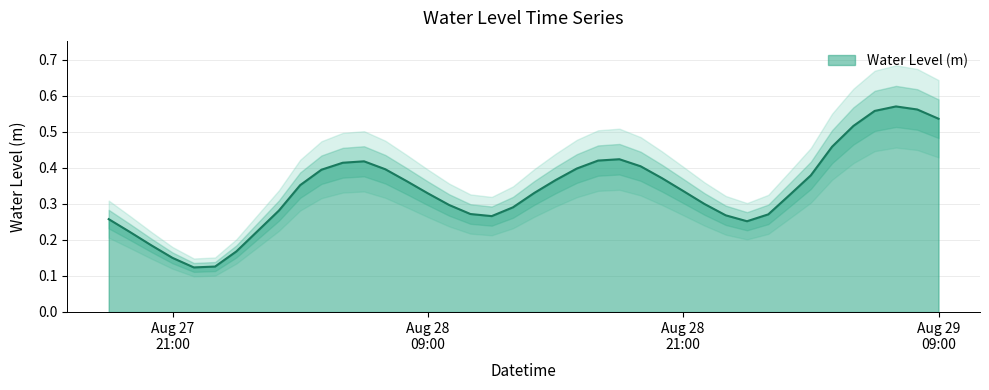

Rank the categories by value from lowest to highest.

2024-08-27 22:00:00, 2024-08-27 23:00:00, 2024-08-27 21:00:00, 2024-08-28 00:00:00, 2024-08-27 20:00:00, 2024-08-27 19:00:00, 2024-08-28 01:00:00, 2024-08-29 00:00:00, 2024-08-27 18:00:00, 2024-08-28 12:00:00, 2024-08-28 23:00:00, 2024-08-29 01:00:00, 2024-08-28 11:00:00, 2024-08-28 02:00:00, 2024-08-28 13:00:00, 2024-08-28 10:00:00, 2024-08-28 22:00:00, 2024-08-29 02:00:00, 2024-08-28 09:00:00, 2024-08-28 14:00:00, 2024-08-28 21:00:00, 2024-08-28 03:00:00, 2024-08-28 08:00:00, 2024-08-28 15:00:00, 2024-08-28 20:00:00, 2024-08-29 03:00:00, 2024-08-28 04:00:00, 2024-08-28 07:00:00, 2024-08-28 16:00:00, 2024-08-28 19:00:00, 2024-08-28 05:00:00, 2024-08-28 06:00:00, 2024-08-28 17:00:00, 2024-08-28 18:00:00, 2024-08-29 04:00:00, 2024-08-29 05:00:00, 2024-08-29 09:00:00, 2024-08-29 06:00:00, 2024-08-29 08:00:00, 2024-08-29 07:00:00